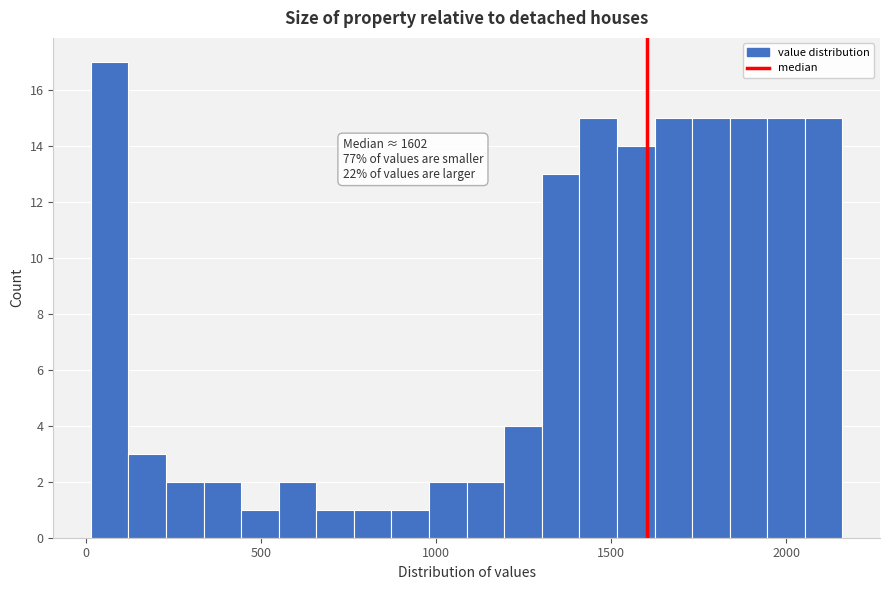

Read against the x-axis, roughly where is the centre of the tallest bar?

50